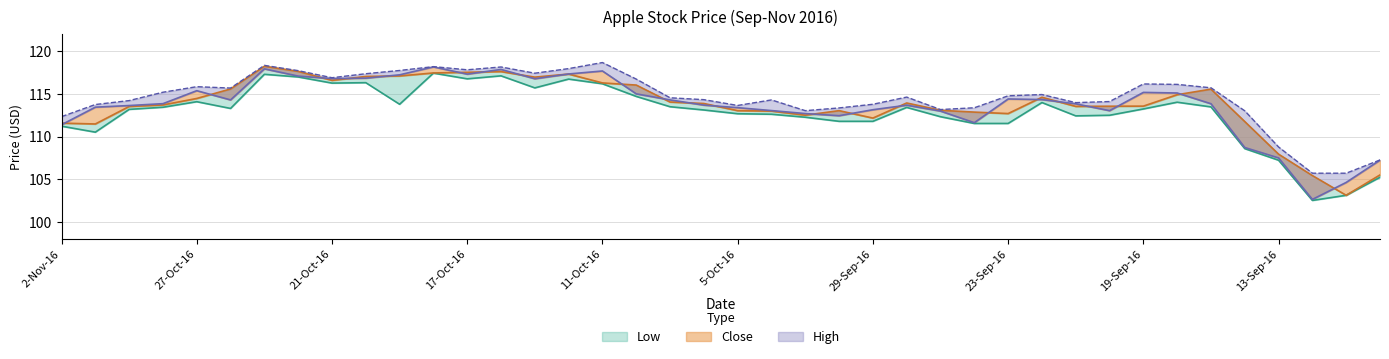

True or false: Low has more than 1 points higher than both neighbors.

True